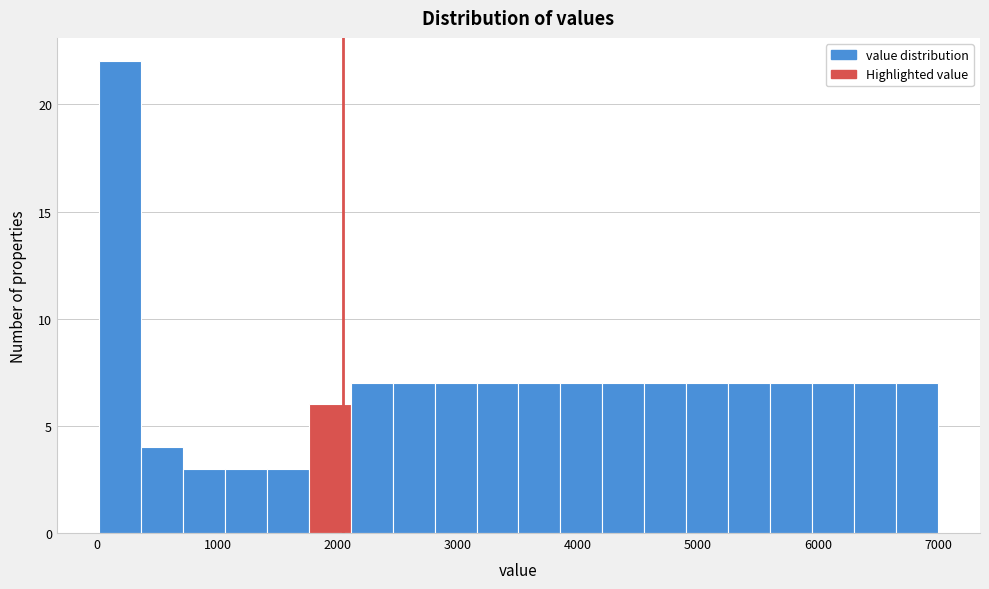

Read against the x-axis, roughly where is the centre of the tallest bar?

200